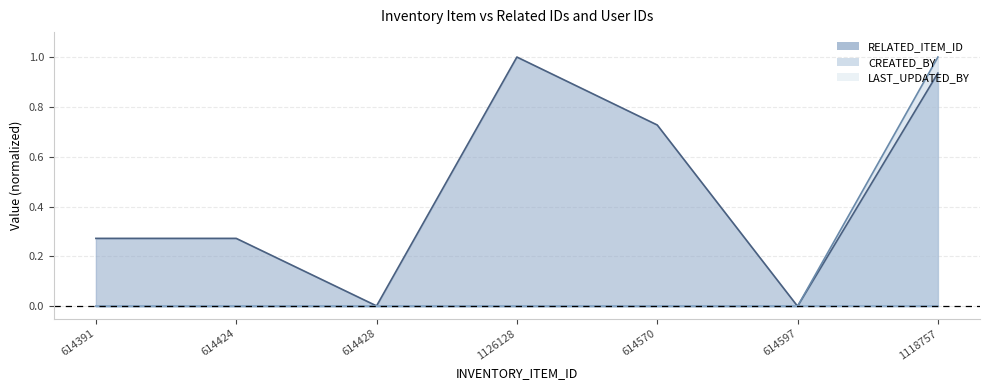

Between 1126128 and 614391, which is larger?

1126128